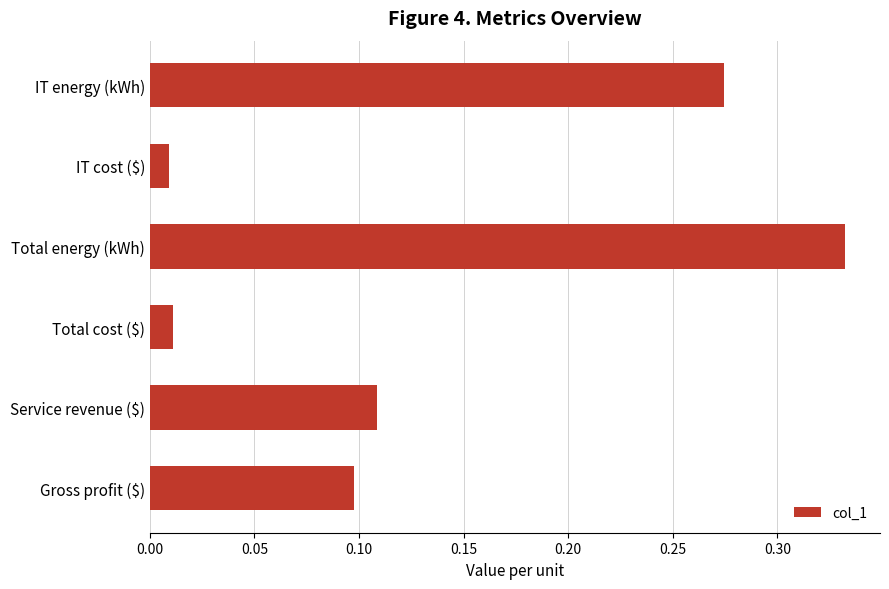

Does the chart contain stacked bars?

No